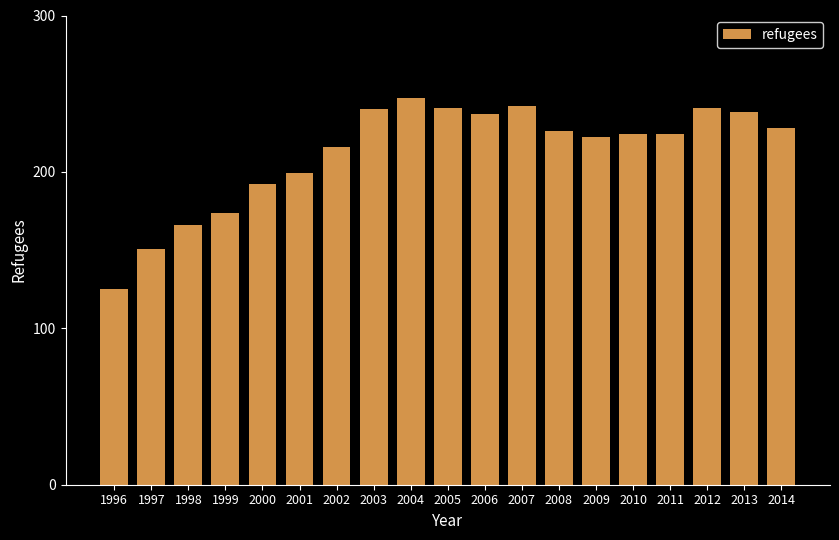

Count the number of categories in the chart.

19